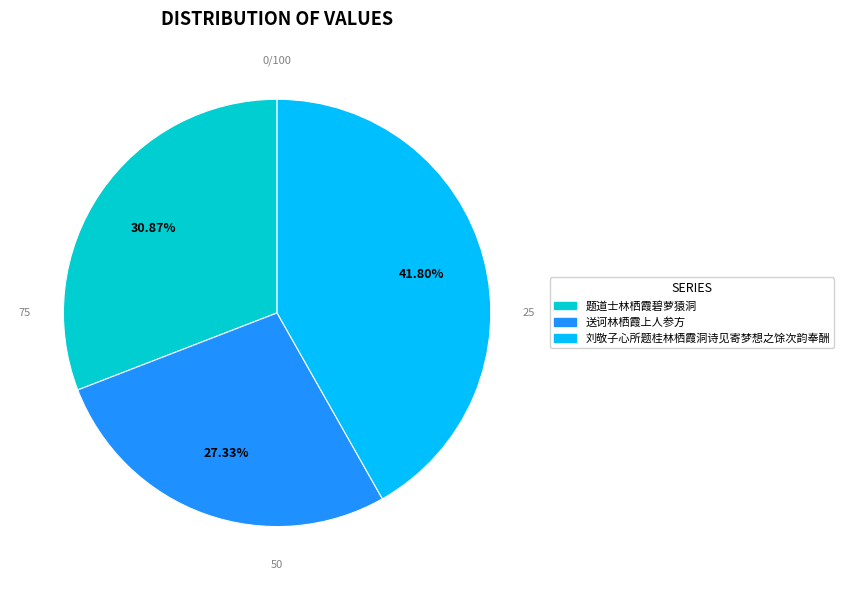

True or false: 题道士林栖霞碧萝猿洞 accounts for 25% of the total.

False